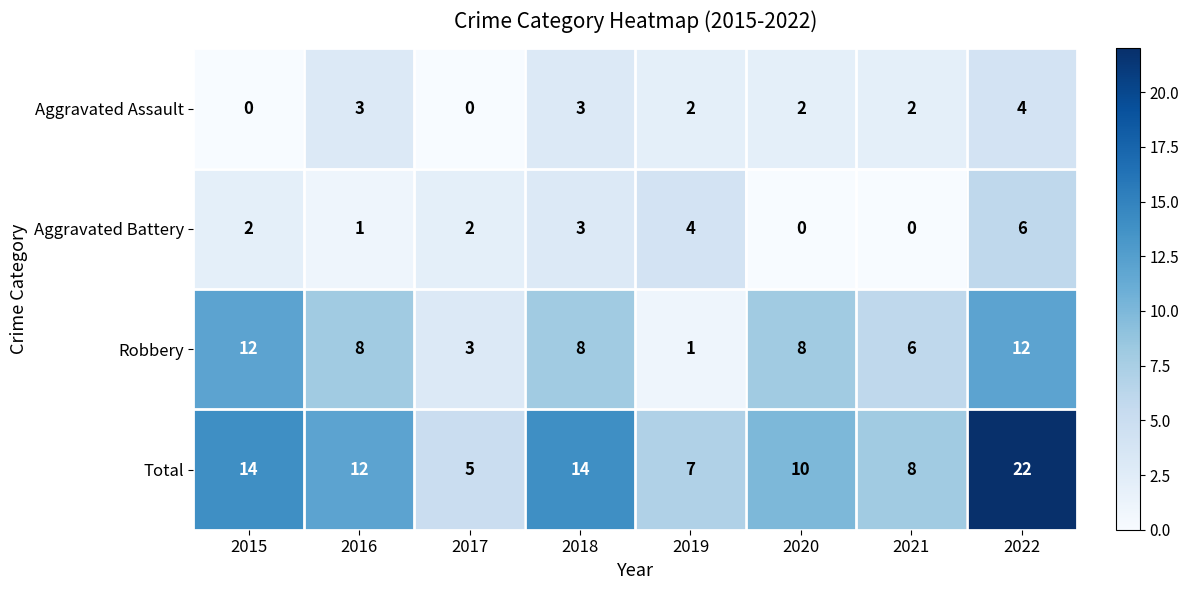

Between 2015 and 2018, which series saw the biggest shift?

Robbery